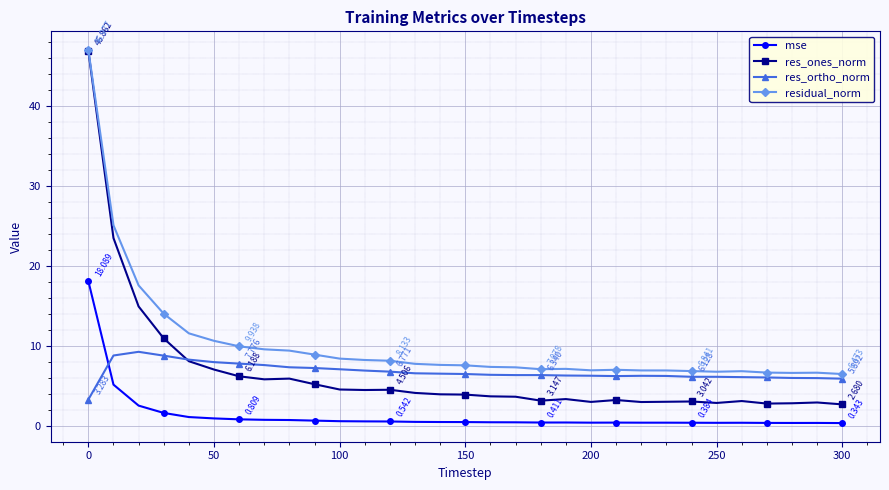

Which series has the widest spread of values?

res_ones_norm